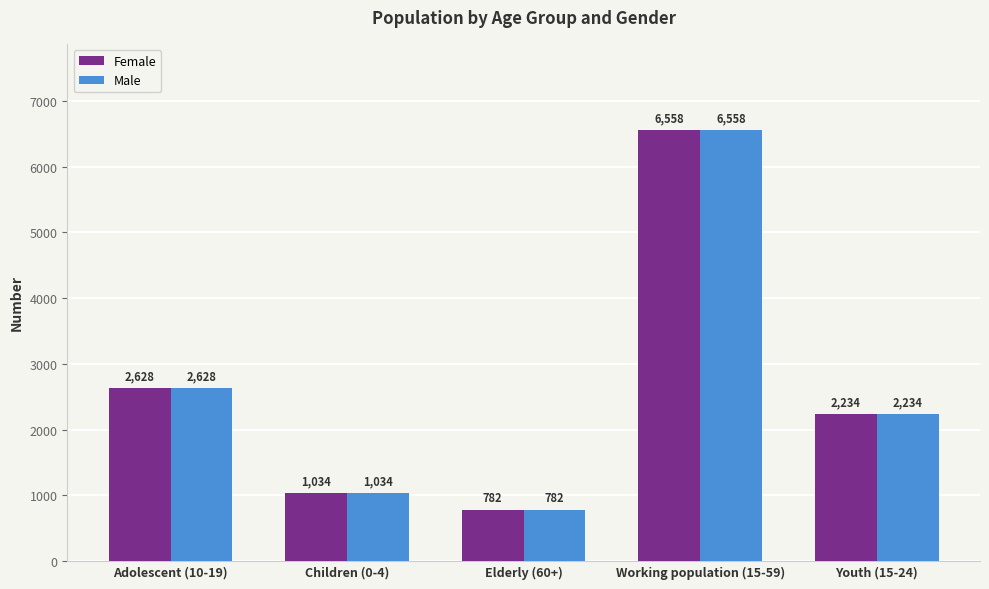

What is the value of the Male bar at the 4th from the left?

6558